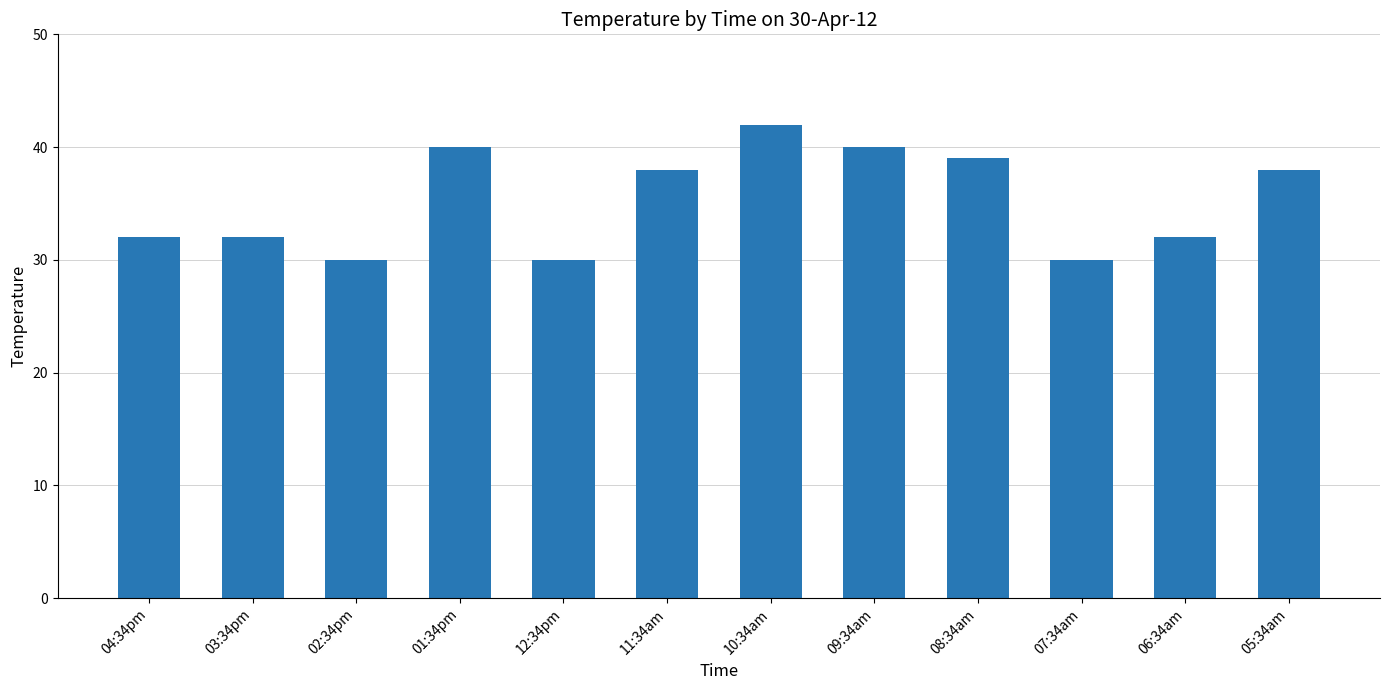

True or false: the data shows 14 at 04:34pm.

False